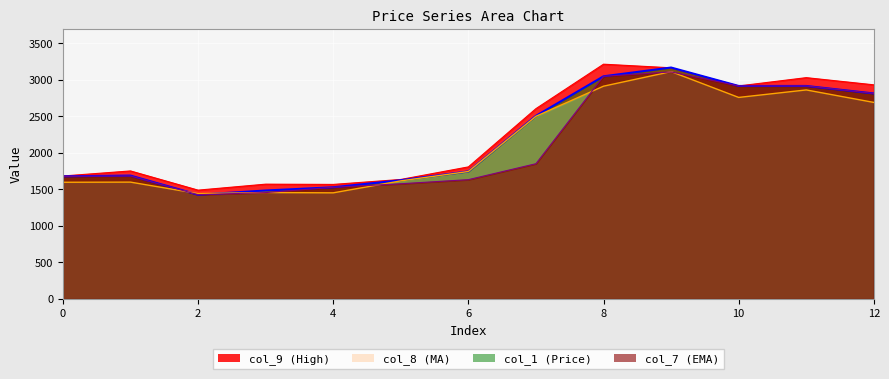

Which series has the widest spread of values?

col_1